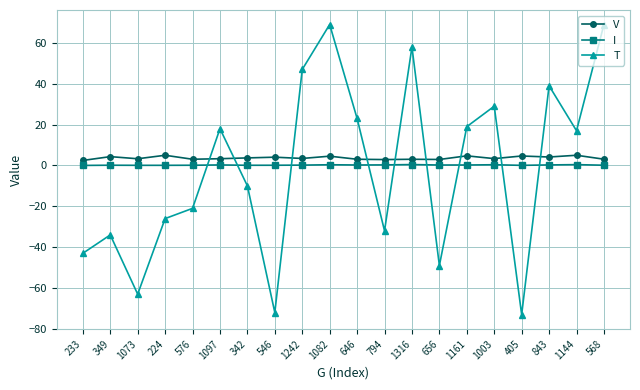

Where do T and V first cross each other?

576 and 1097